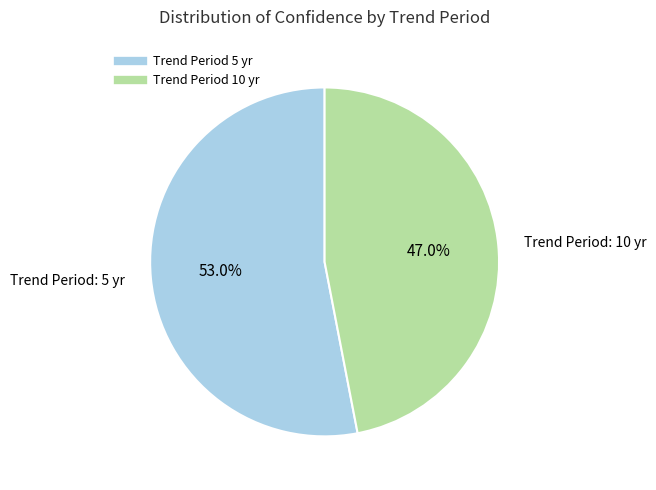

Is there any slice that represents more than half of the pie?

Yes